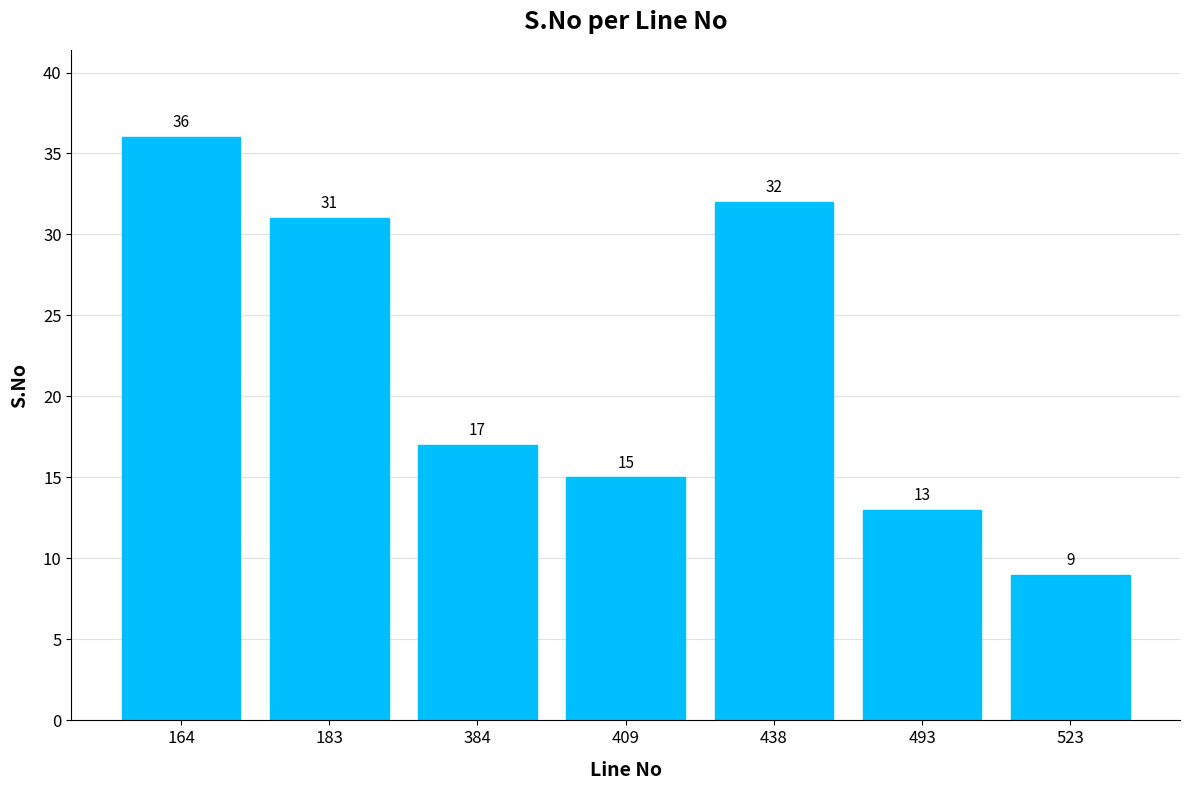

Read the value at 438, to the nearest 5.

30